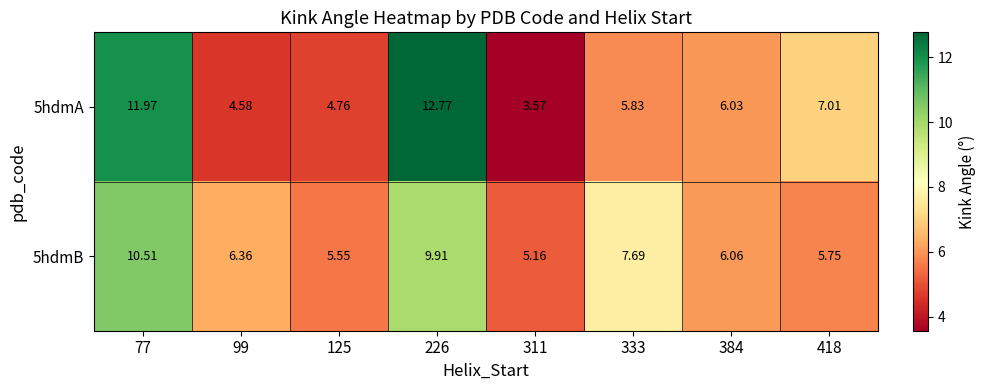

Is the value of 5hdmA at 311 greater than the value of 5hdmB at 226?

No